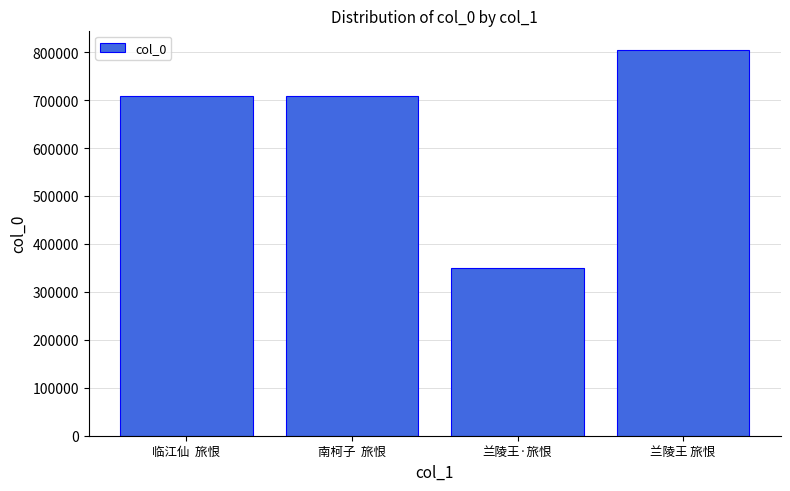

True or false: the data shows 191063 at 临江仙  旅恨.

False